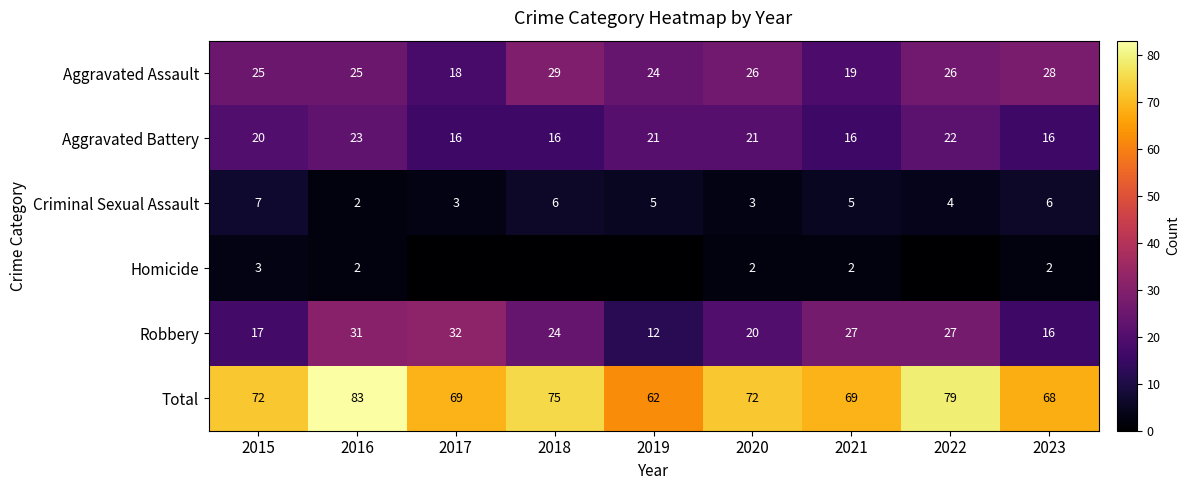

What is the difference between the highest and lowest values at 2021?

67